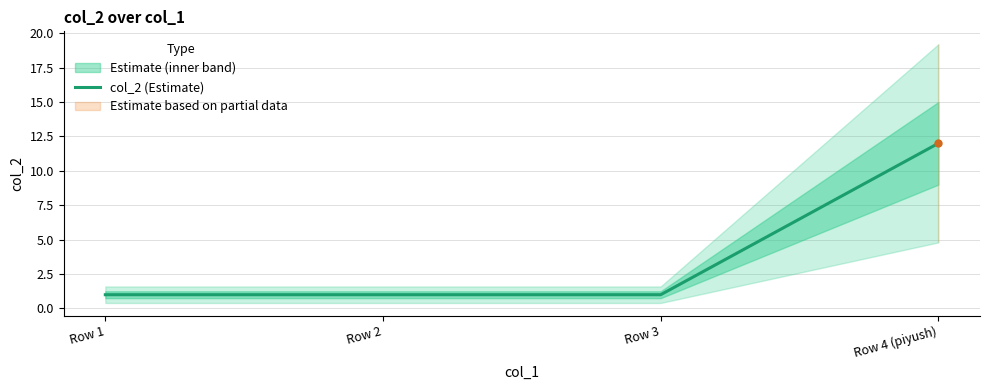

Reading left to right, transcribe all the data shown in this chart.

Row 1=1	Row 2=1	Row 3=1	Row 4 (piyush)=12